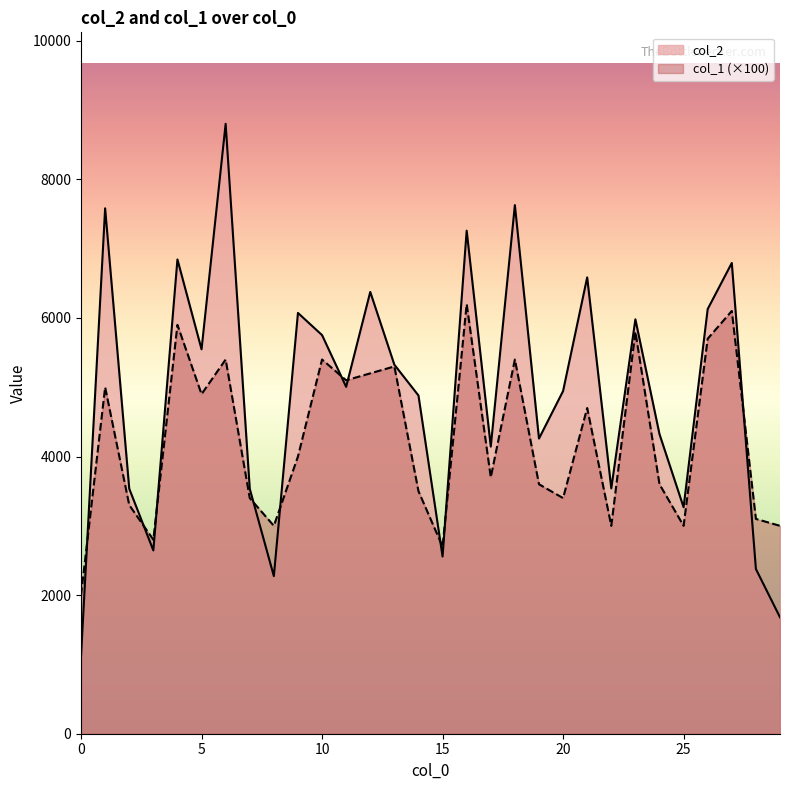

At 21, list the series in order from largest to smallest.

col_2, col_1